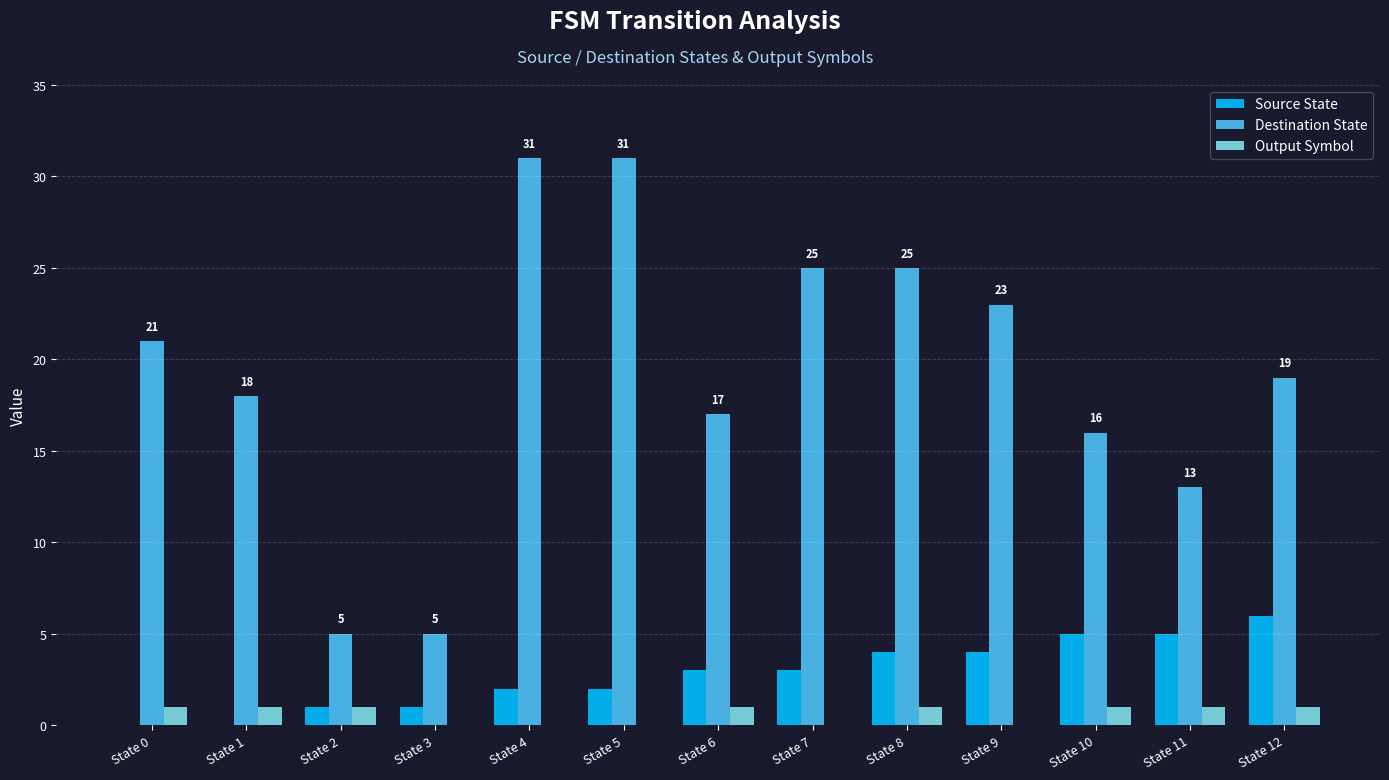

Reading right to left, list all the values displayed in this chart.

Source State: 6	5	5	4	4	3	3	2	2	1	1	0	0
Destination State: 19	13	16	23	25	25	17	31	31	5	5	18	21
Output Symbol: 1	1	1	0	1	0	1	0	0	0	1	1	1